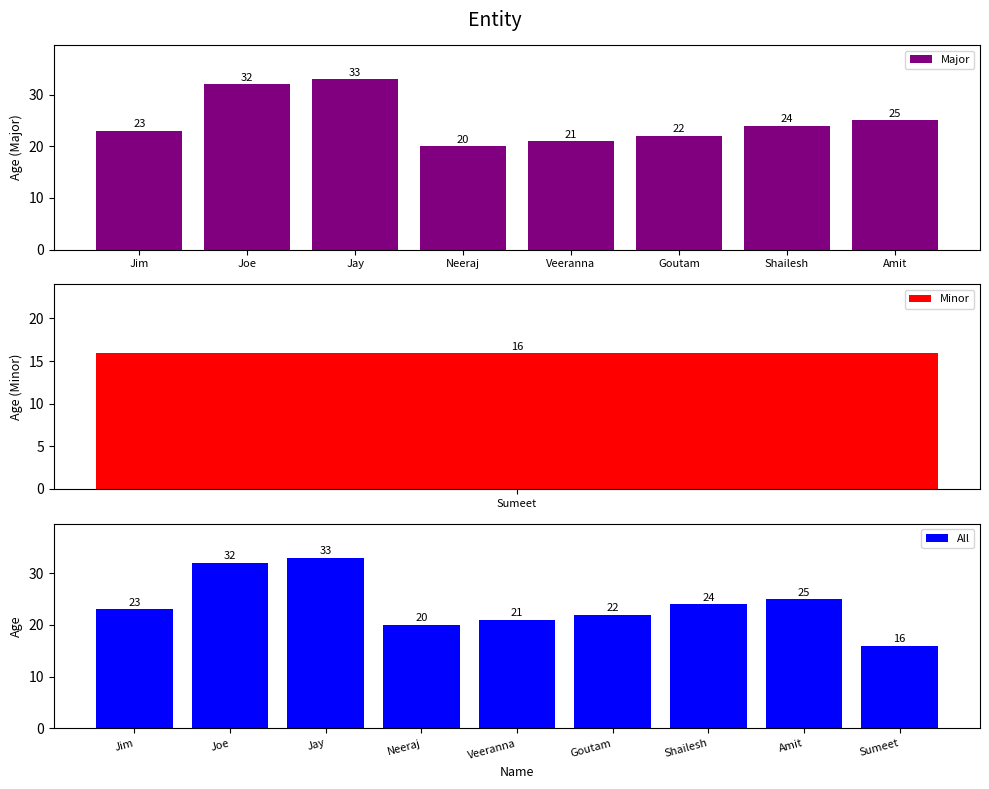

Rank the categories by value from lowest to highest.

Neeraj, Veeranna, Goutam, Jim, Shailesh, Amit, Joe, Jay